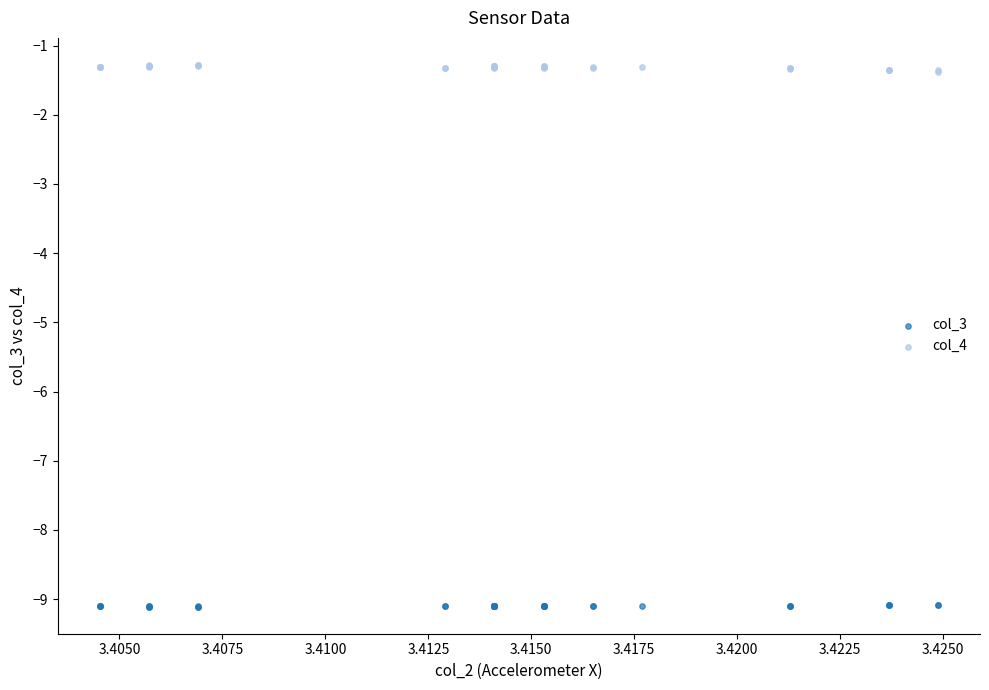

Which series reaches the maximum Y coordinate?

col_4